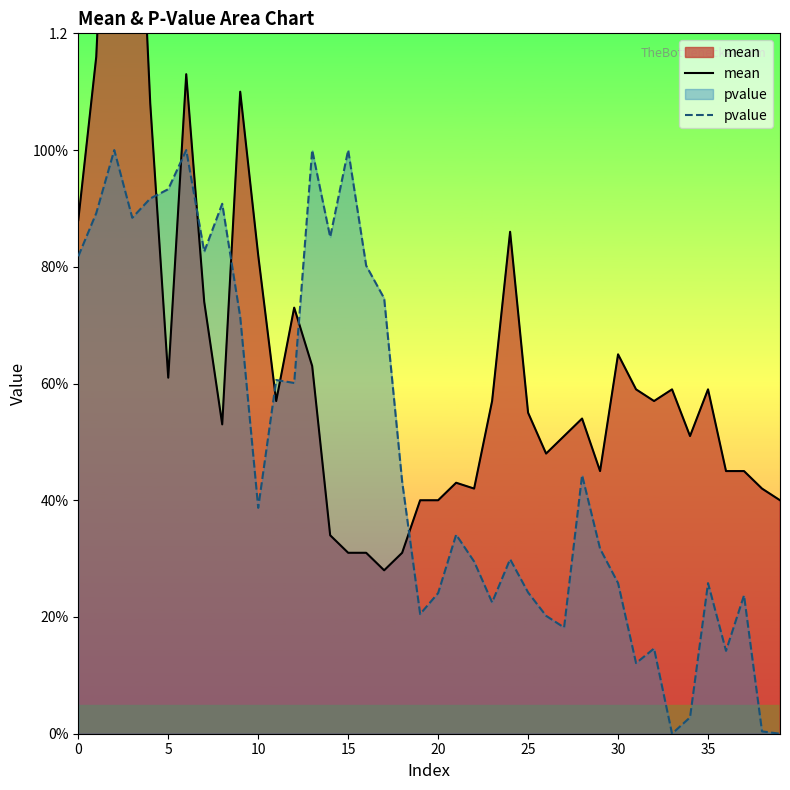

The pvalue series shows 0.9 at 5. True or false?

True